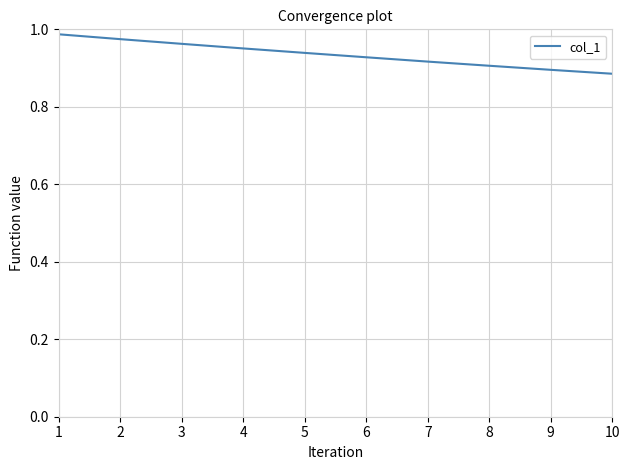

Between 3 and 5, which is larger?

3